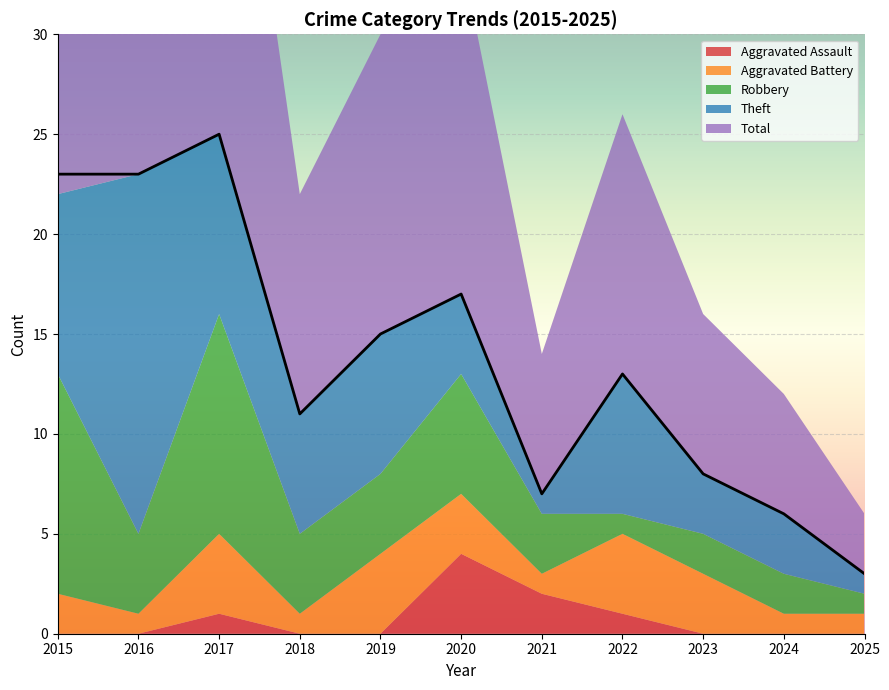

How many values in the Total series exceed 13?

5